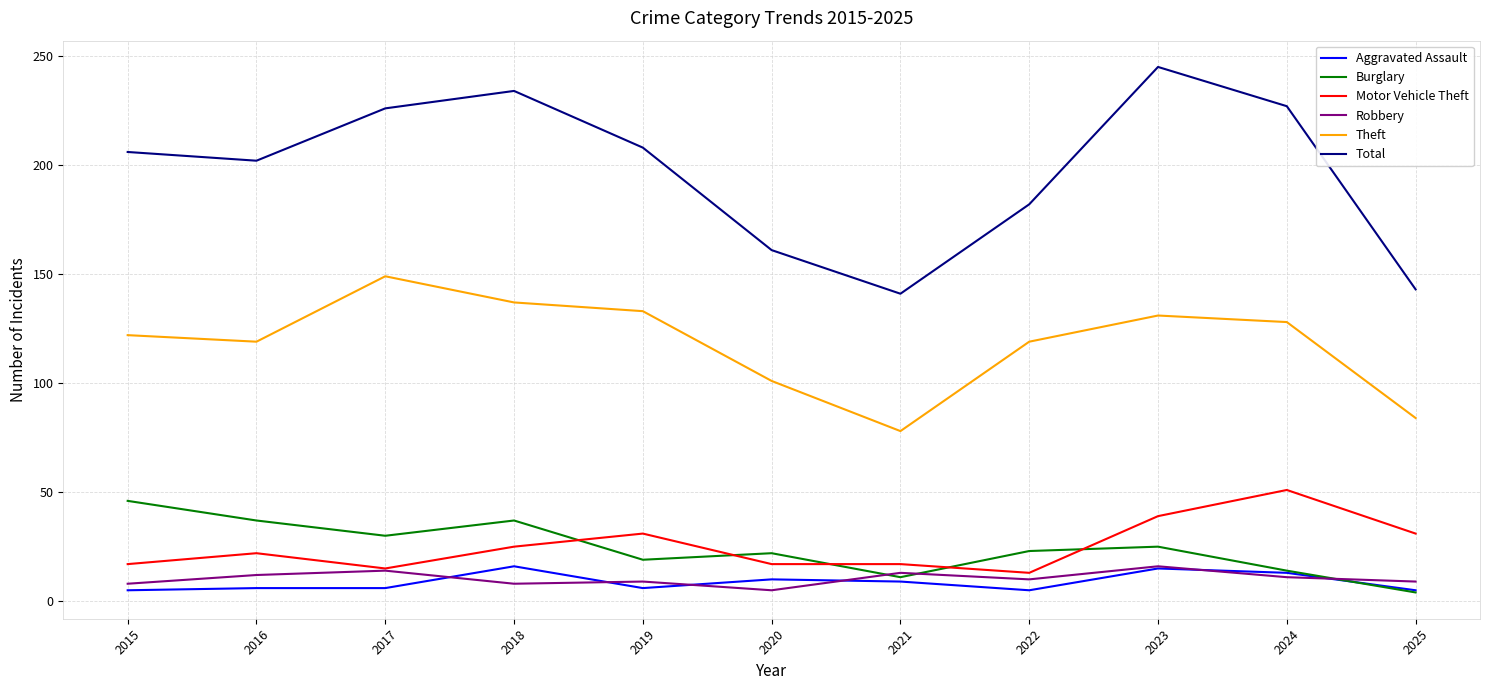

Where is the first local minimum for Theft?

2016